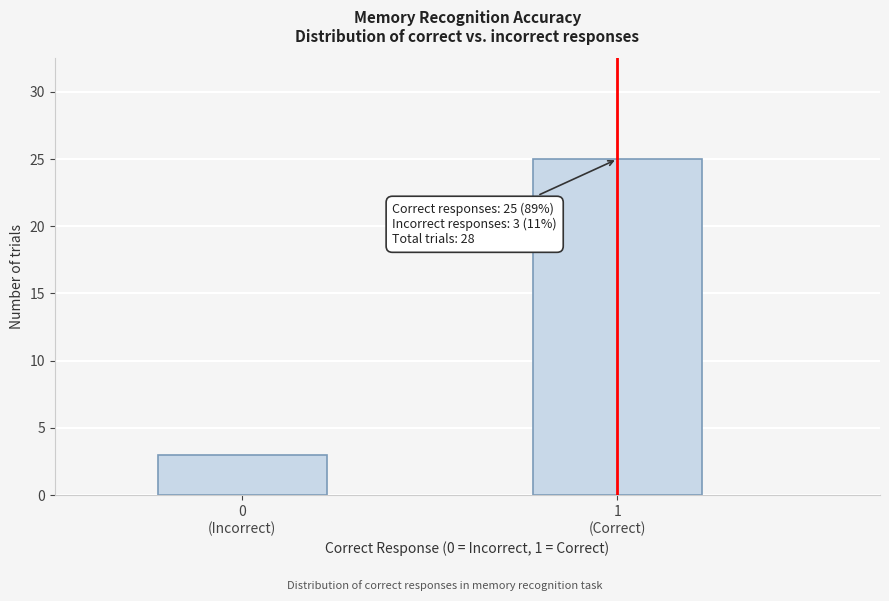

Reading right to left, transcribe all the data shown in this chart.

25	3